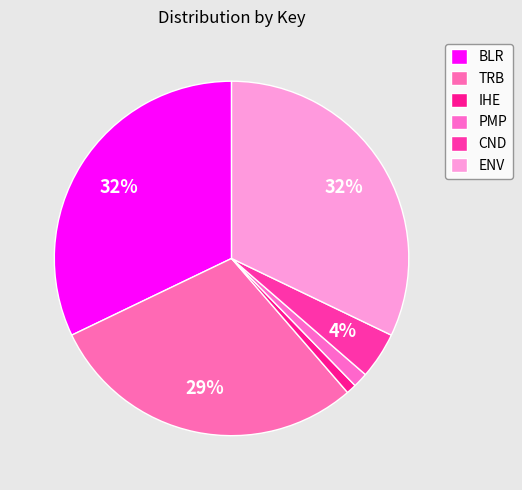

To the nearest percent, what is the difference between the IHE and CND slice percentages?

3%